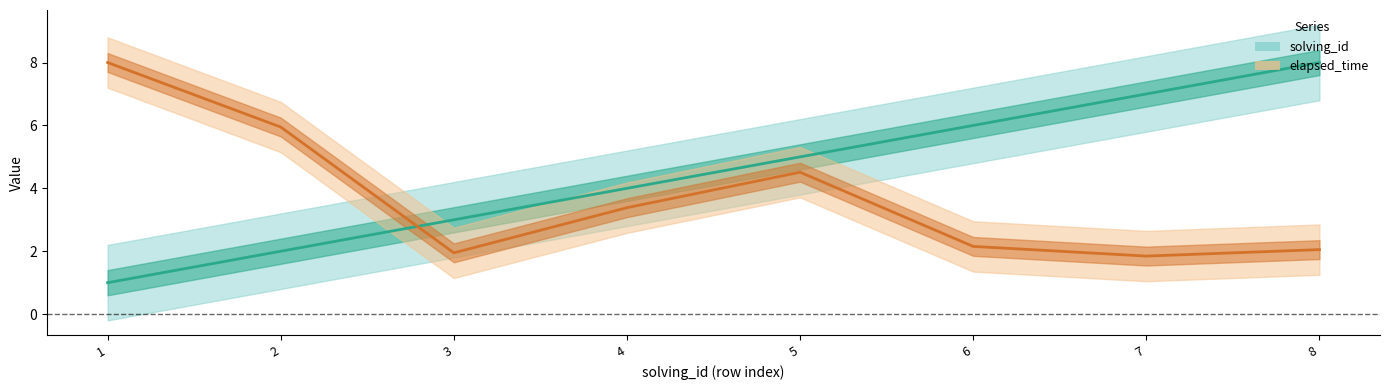

At how many categories does at least one series exceed 2?

8